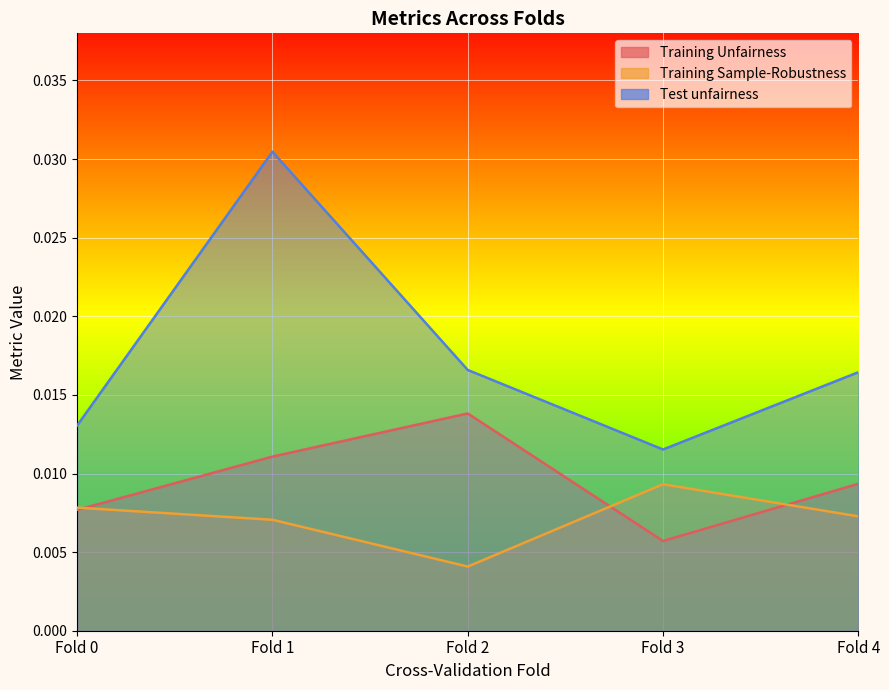

At how many categories does at least one series exceed 0?

5